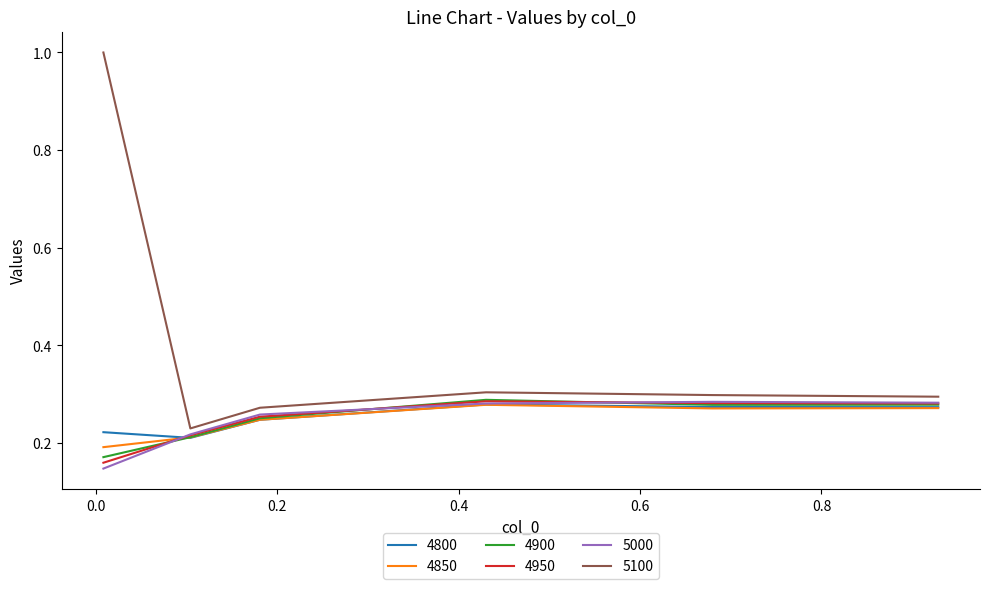

What is the maximum value shown in the chart?

1.0